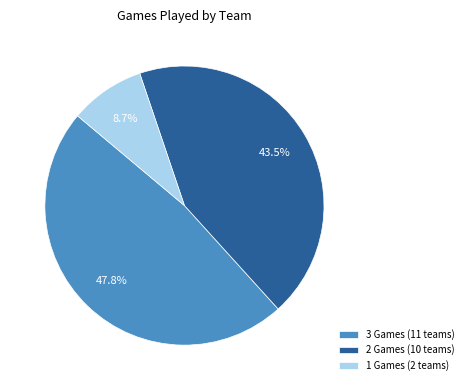

Which slice is the largest?

3 Games (11 teams)